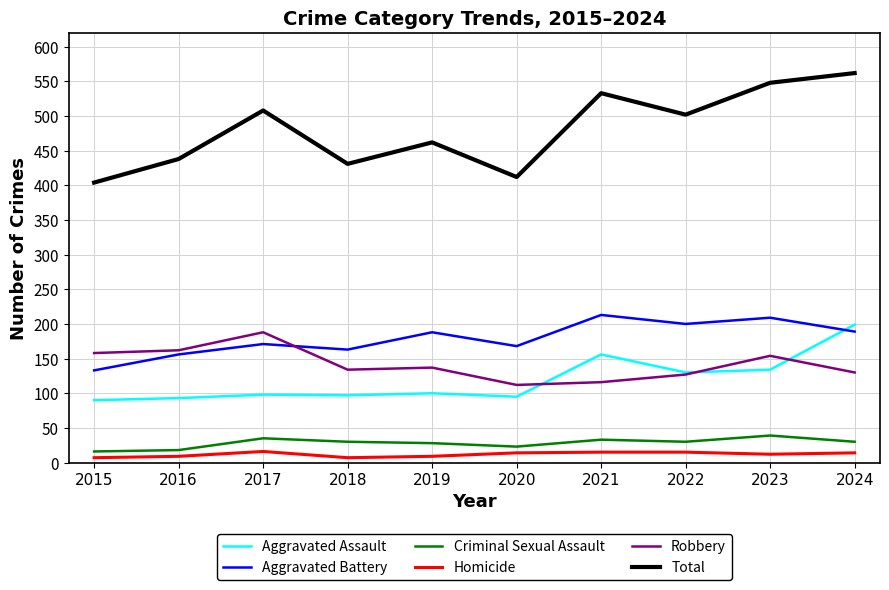

Is it true that Robbery equals 137 at 2019?

True